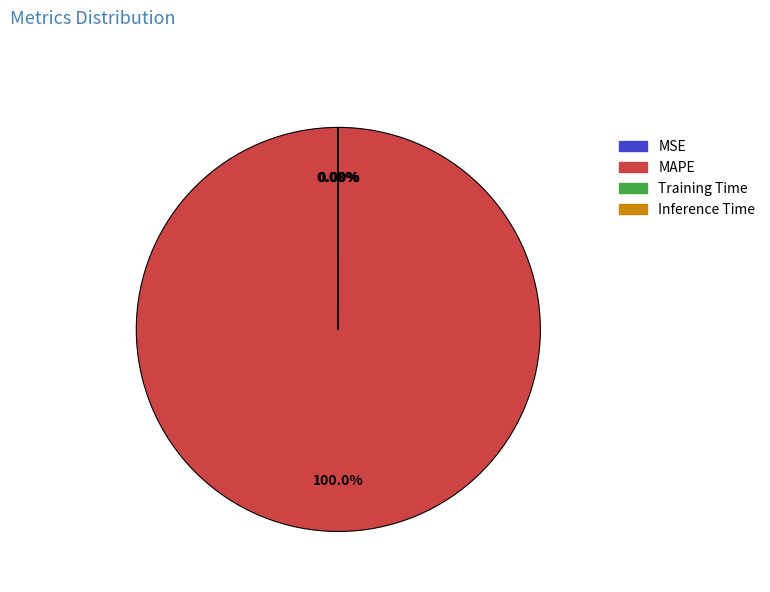

Which slice is the largest?

MAPE